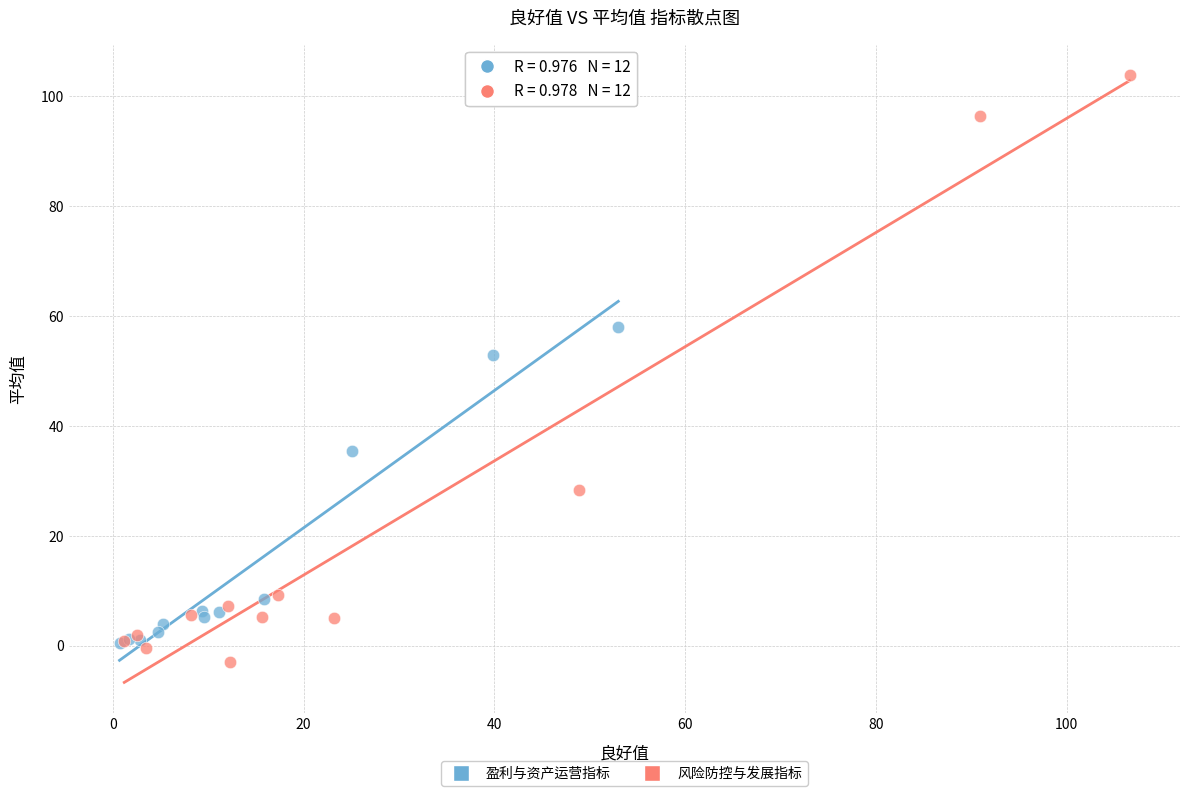

Which series has the widest spread of Y values?

风险防控与发展指标